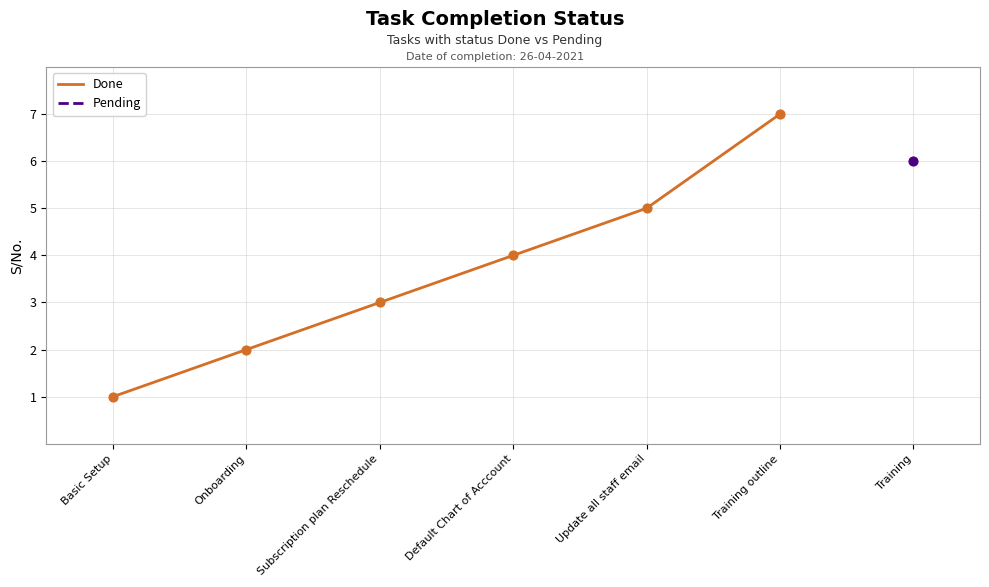

Which has a higher value, Subscription plan Reschedule or Basic Setup?

Subscription plan Reschedule